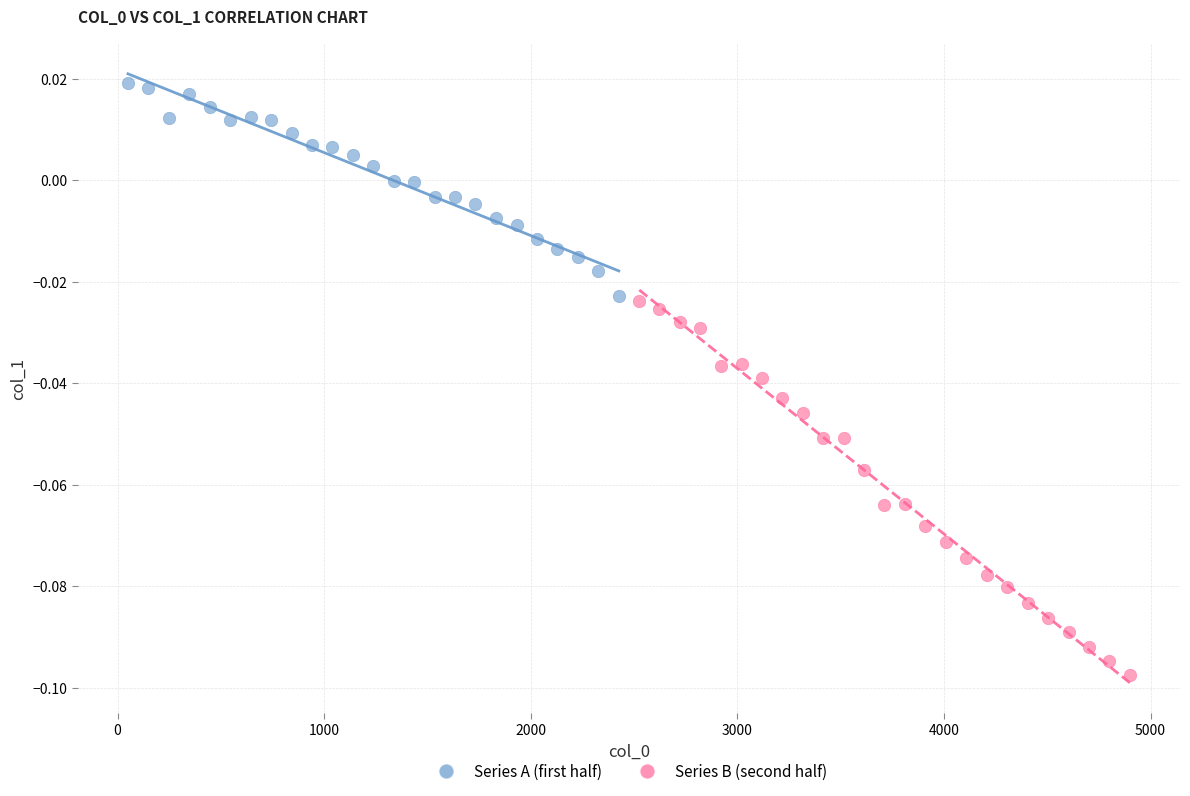

Which series reaches the maximum Y coordinate?

Series A (first half)